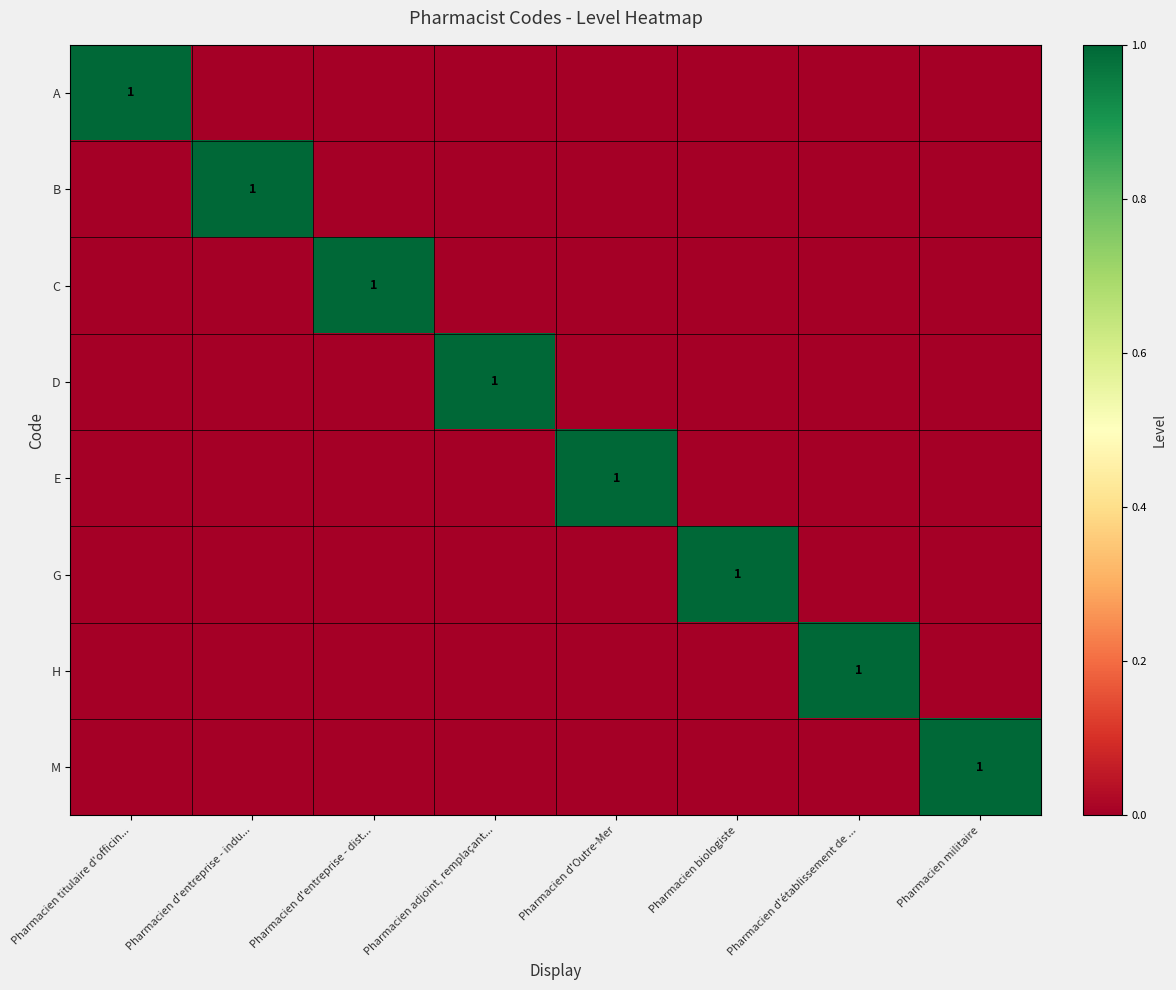

What is the greatest value displayed?

1